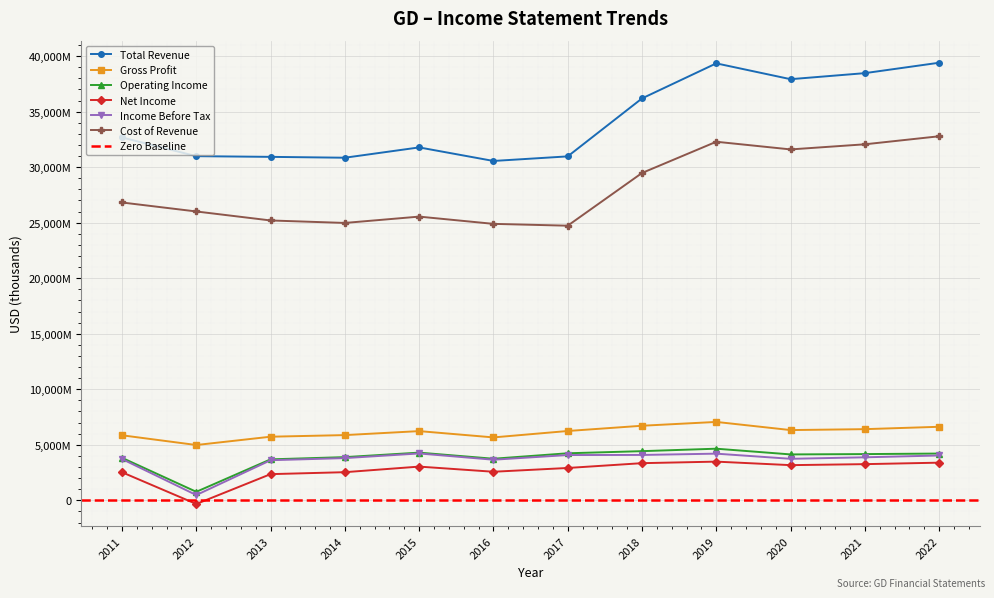

True or false: Total Revenue and Gross Profit cross at least once.

False